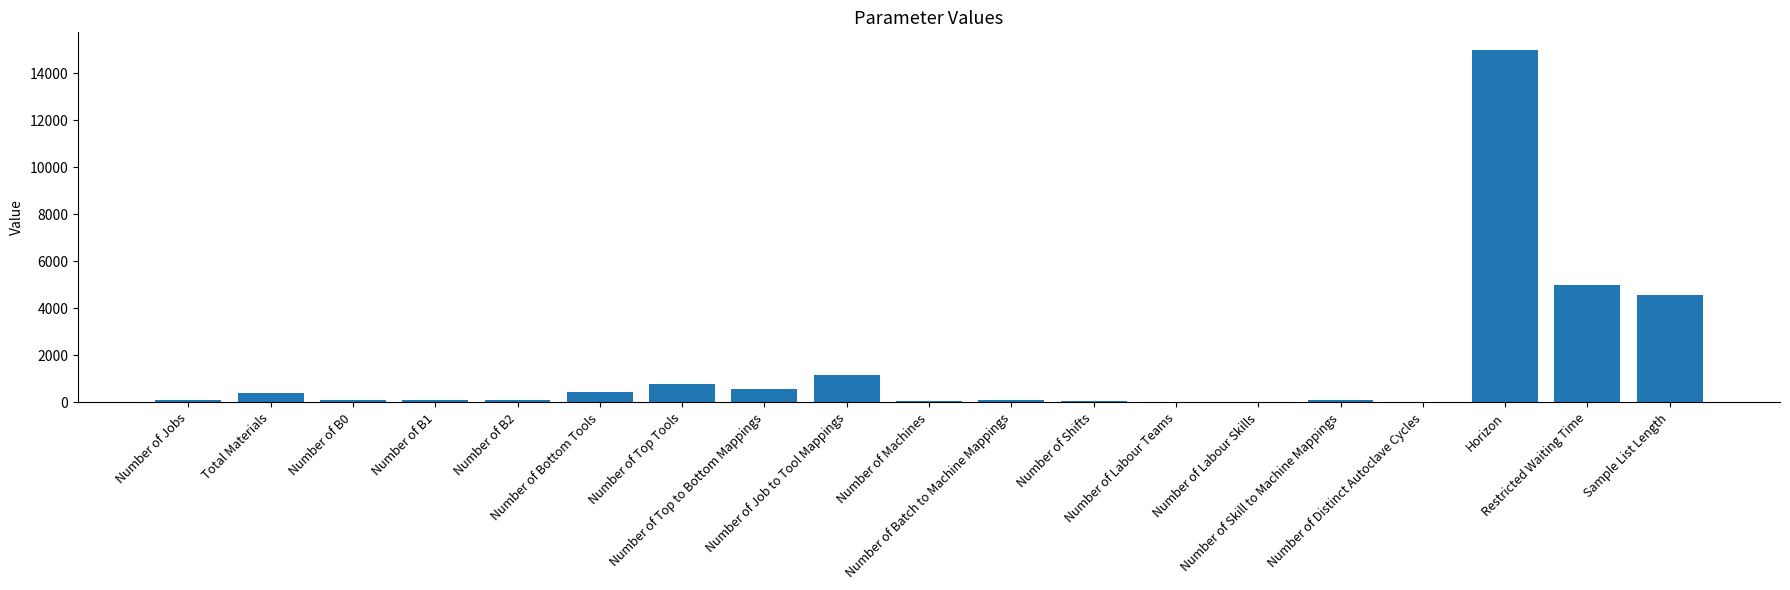

What is the maximum value shown in the chart?

15000